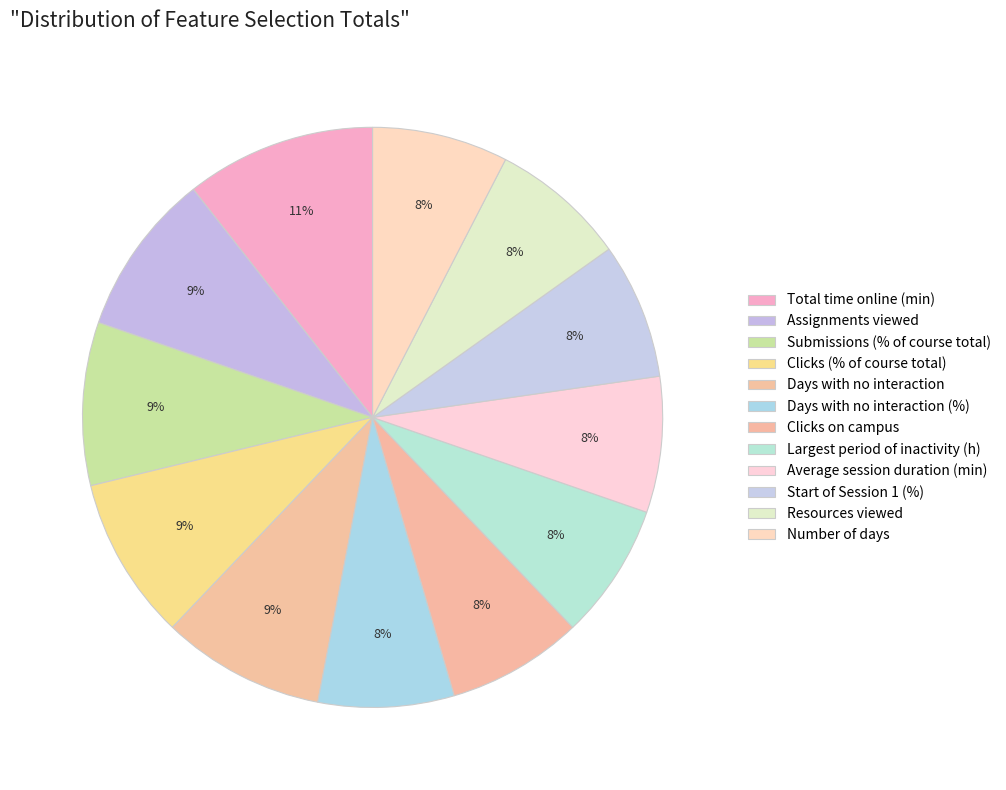

To the nearest percent, what is the combined percentage of Clicks on campus and Days with no interaction?

17%